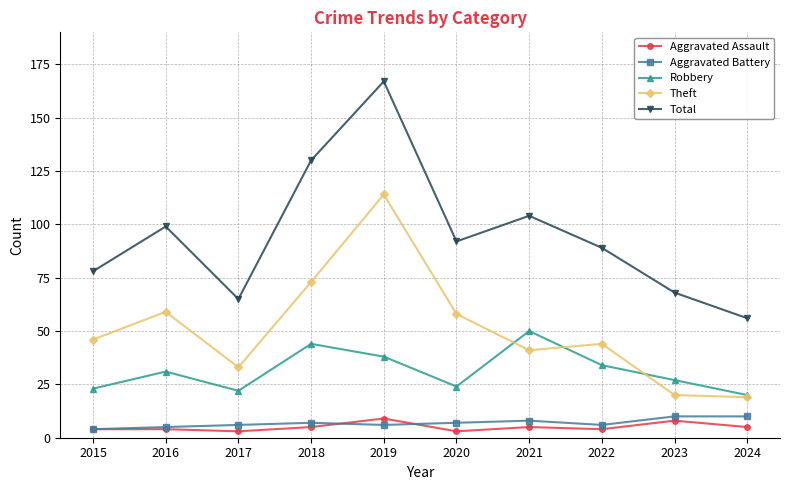

What is the difference between the Aggravated Assault values at 2020 and 2015?

1